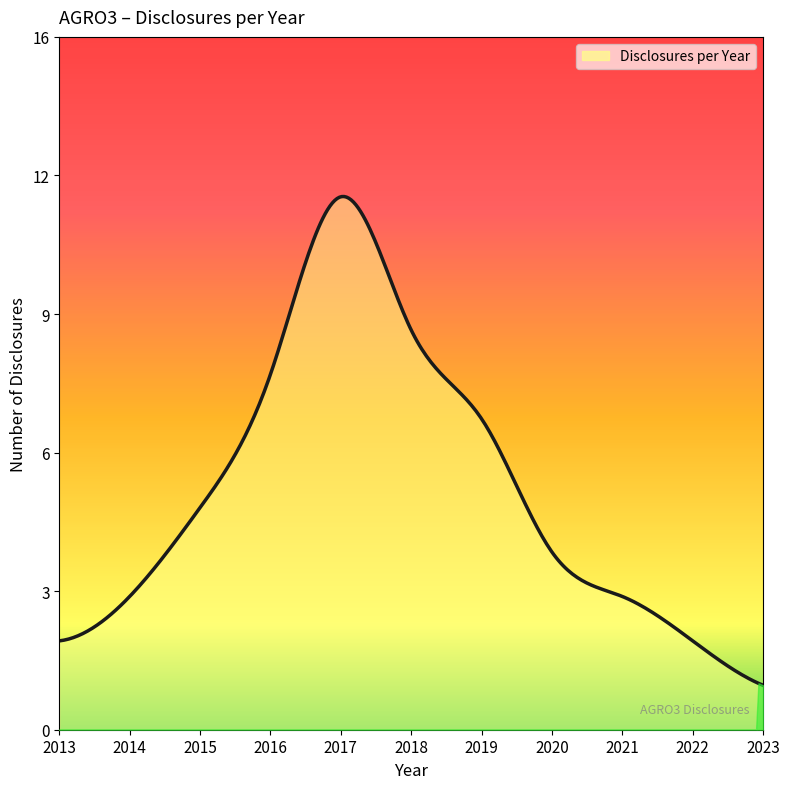

What is the average value?

5